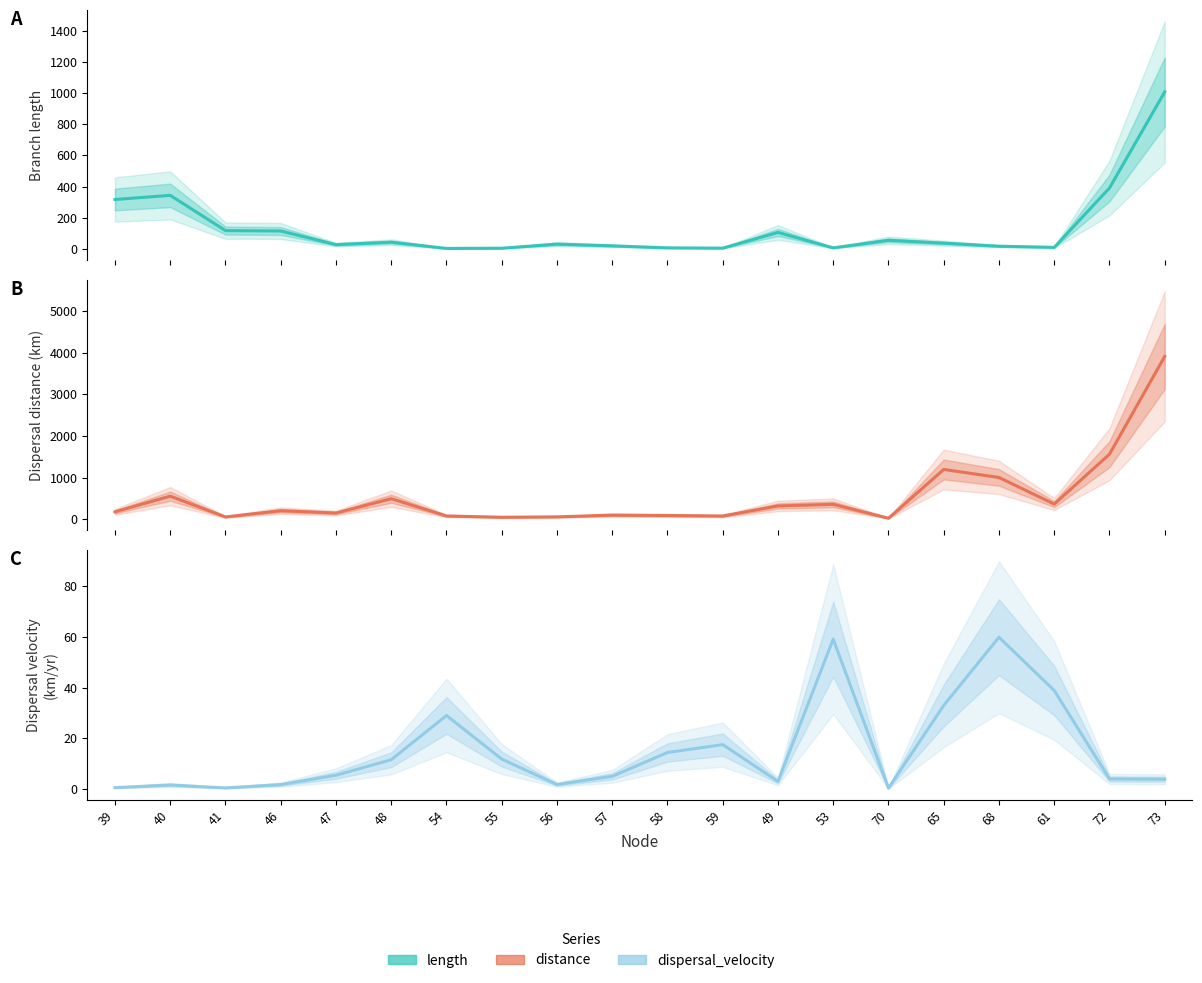

True or false: dispersal_velocity has a value of 59.0 at 53.

True